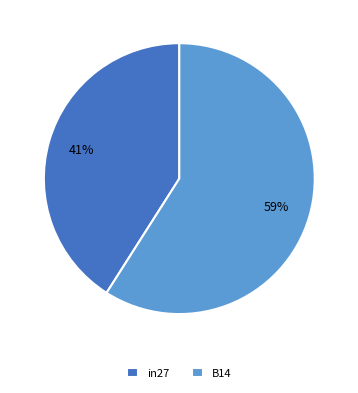

Do B14 and in27 together represent more than half of the pie?

Yes